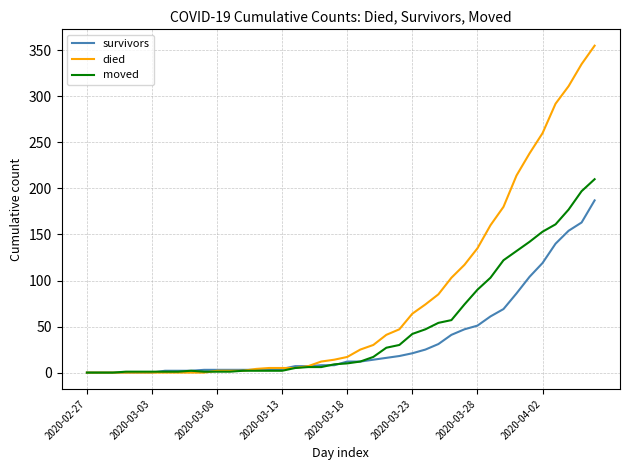

What is the difference between the maximum and second lowest values in the survivors series?

187